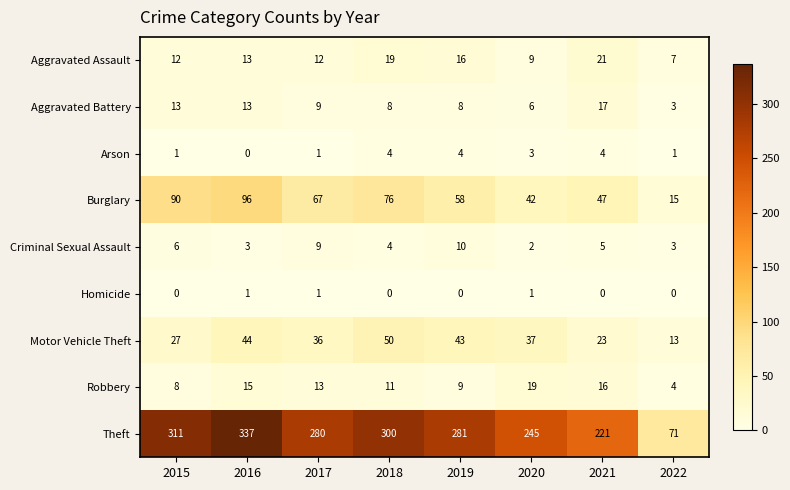

What is the difference between the highest and lowest values at 2016?

337